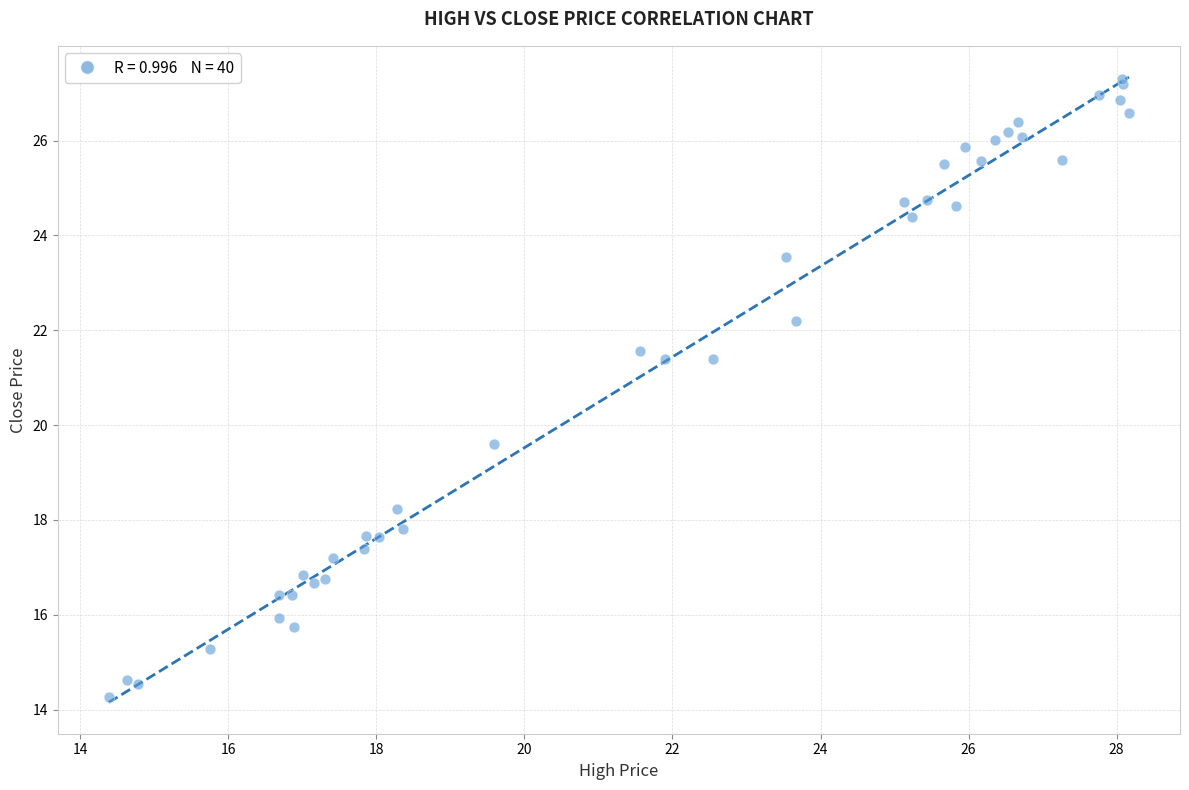

What Y value in the scatter plot is closest to 20?

19.6